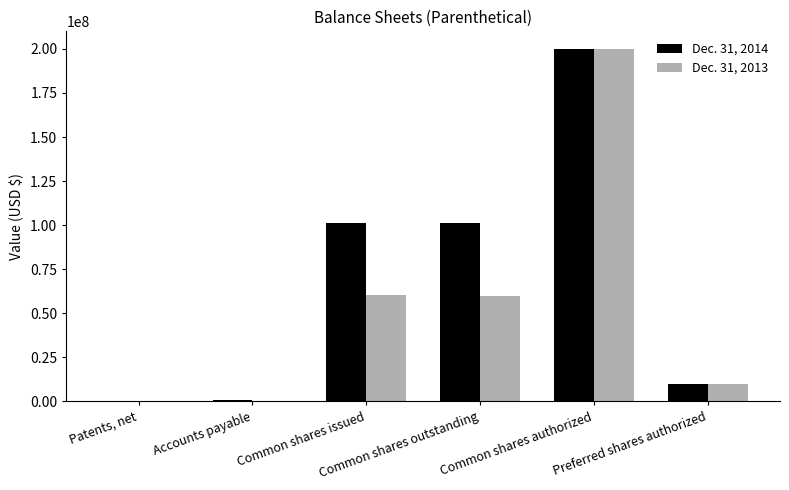

What is the greatest value displayed?

200000000